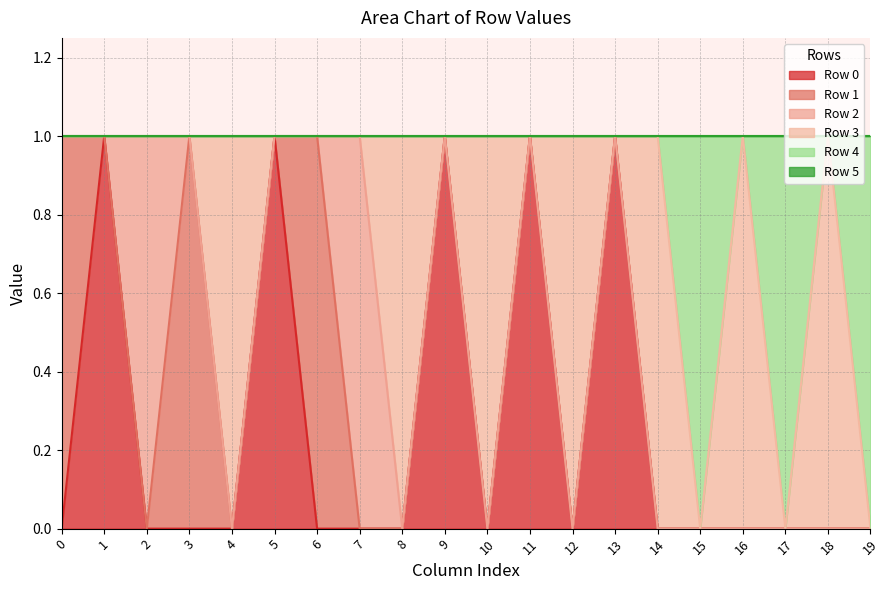

Rank the series at 16 from highest to lowest value.

Row 3, Row 0, Row 1, Row 2, Row 4, Row 5